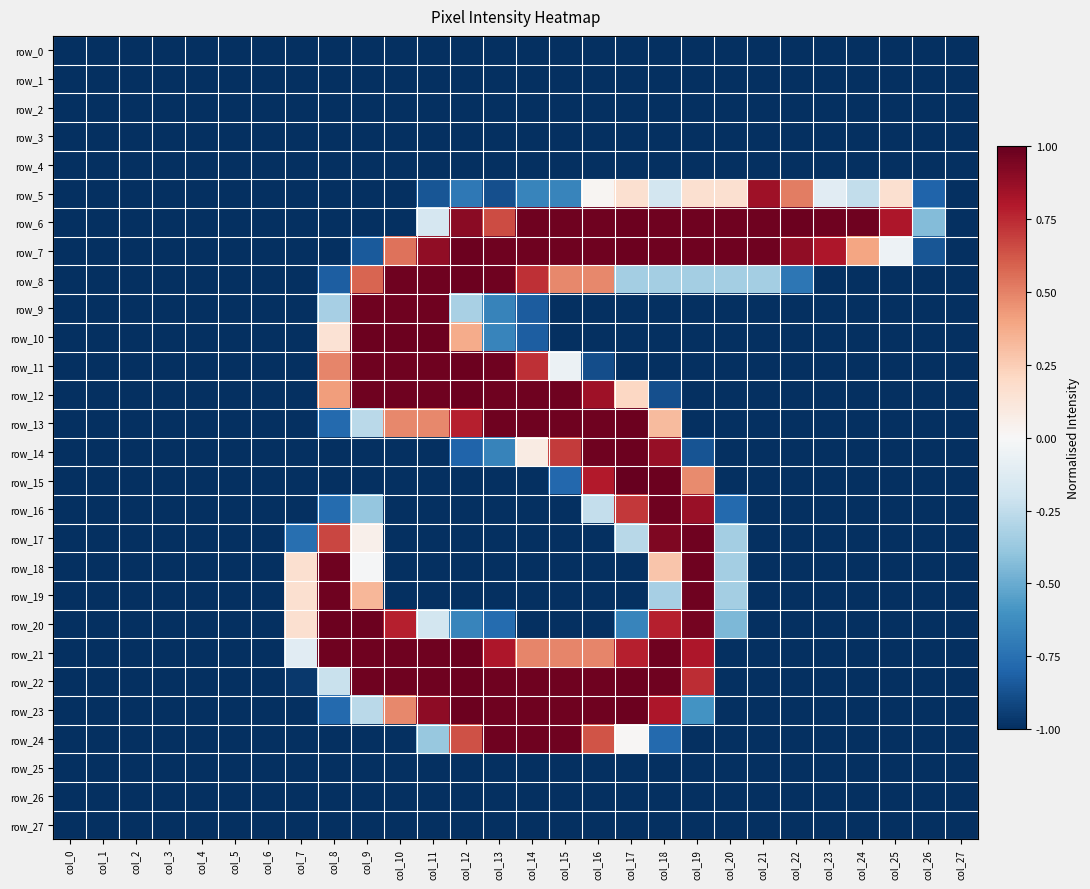

Which category has the highest value in the row_25 series?

col_0